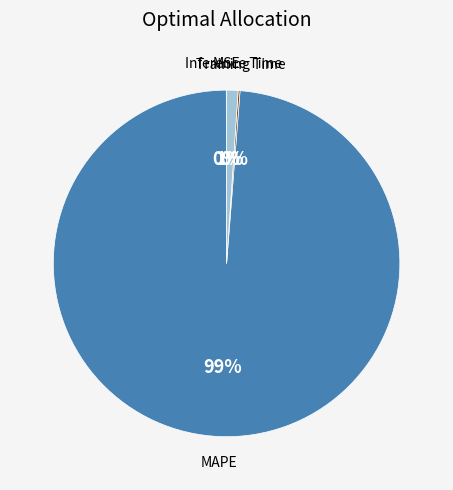

True or false: Inference Time accounts for 1% of the total.

True